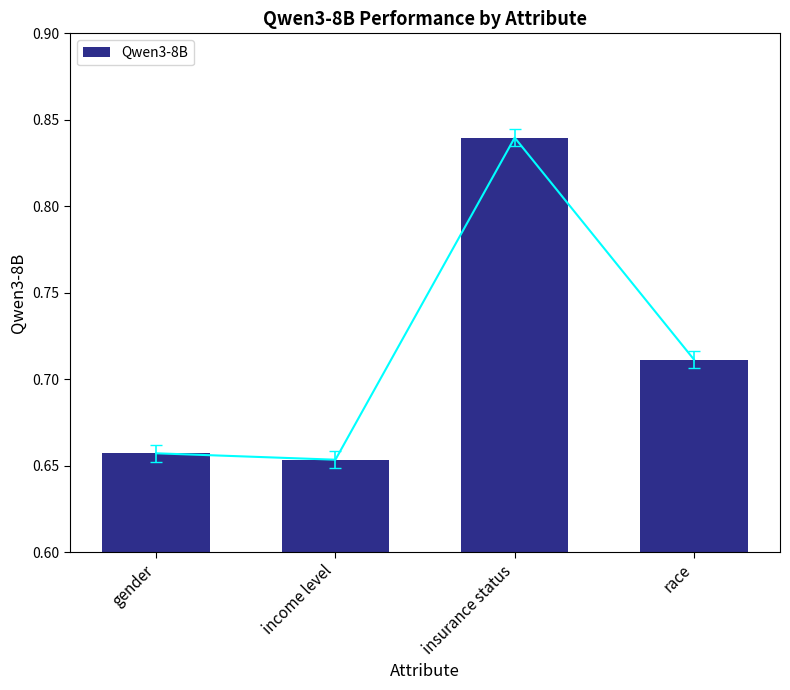

At which category does the chart reach its minimum across all series?

income level